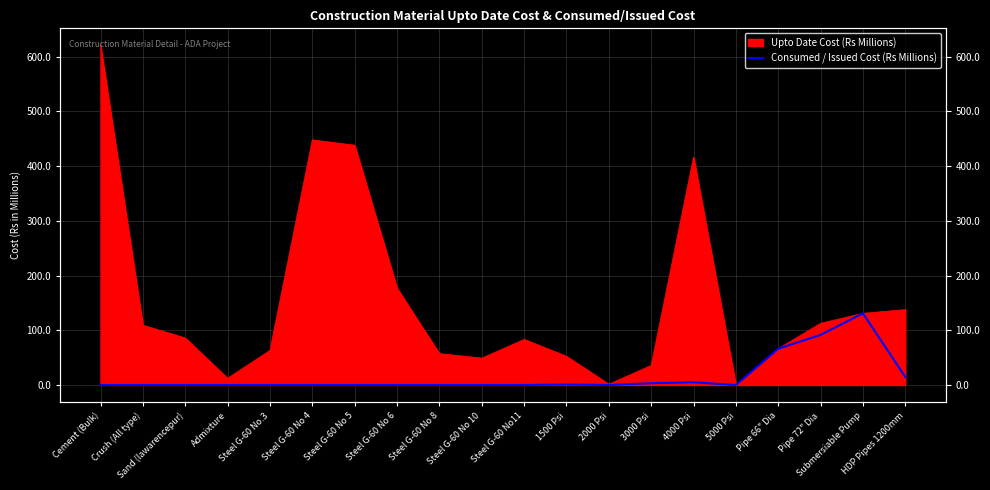

How many lines are shown in the chart?

1